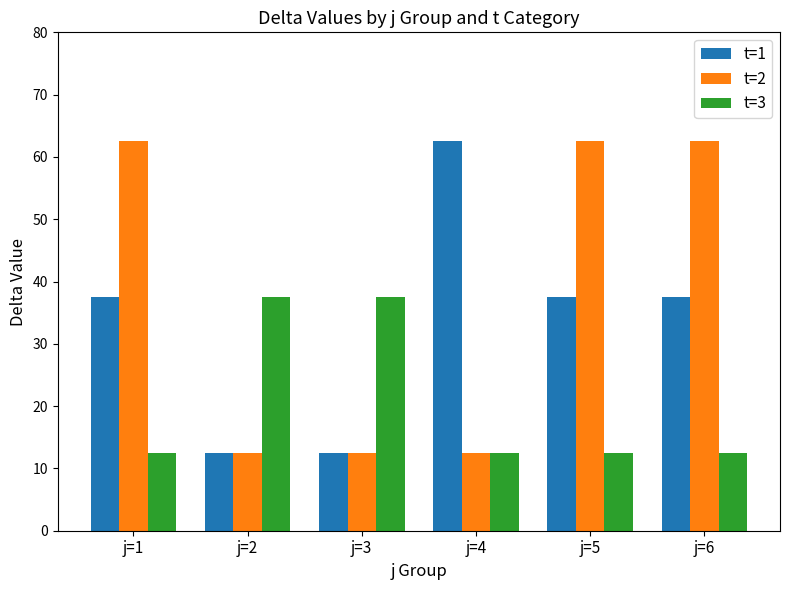

Is it true that t=3 equals 37.5 at j=3?

True